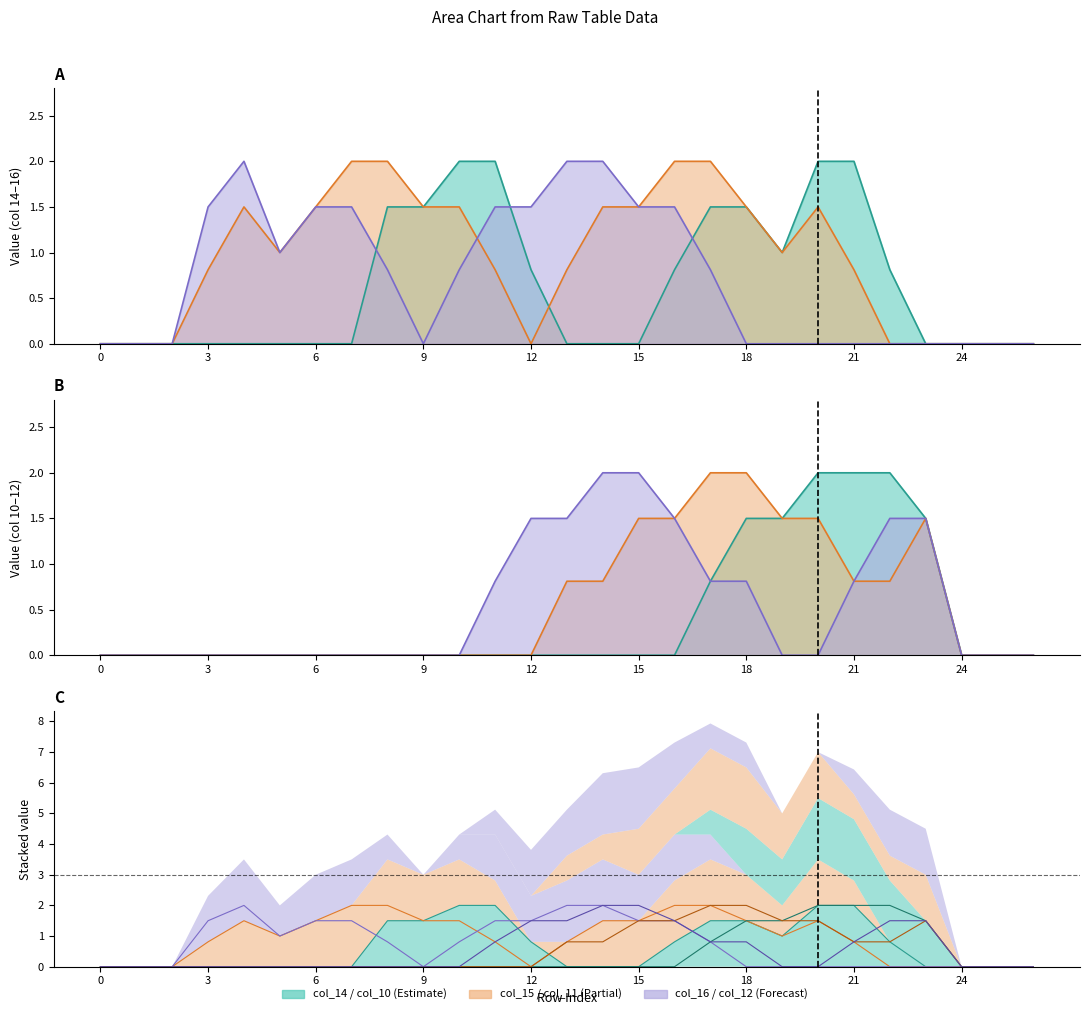

Where do col_14 and col_15 first cross each other?

12 and 13